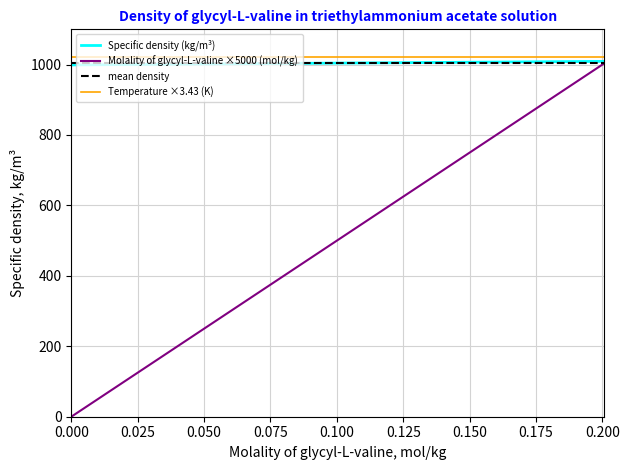

Where is Specific density (kg/m3) nearest to the value 1004?

0.0987